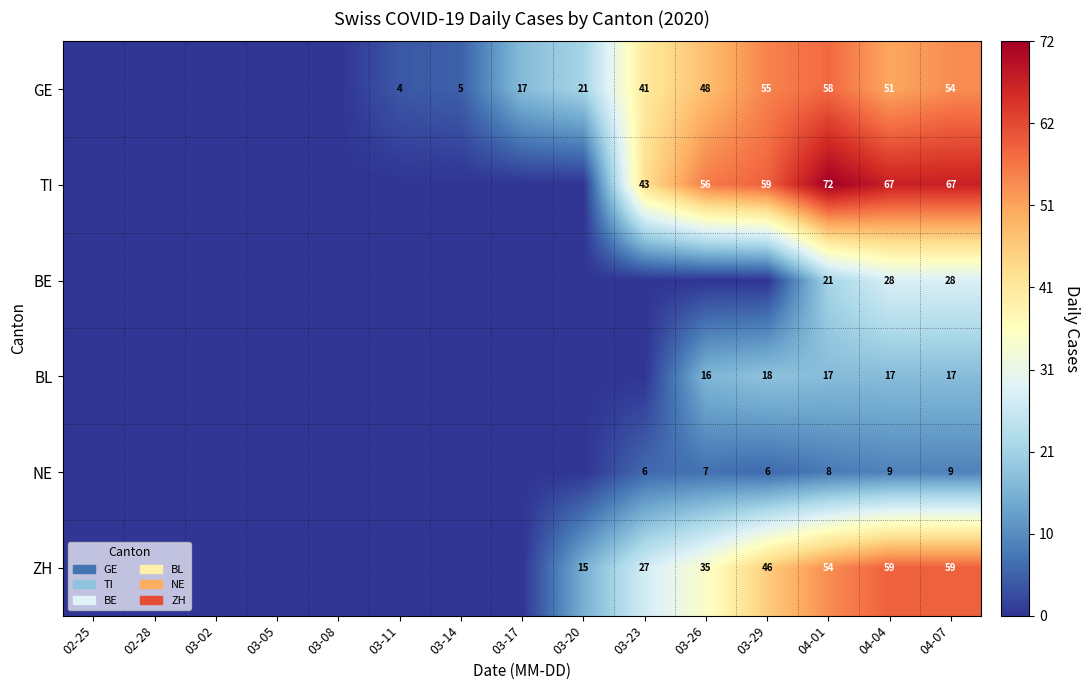

True or false: BL has a value of 17 at 04-07.

True